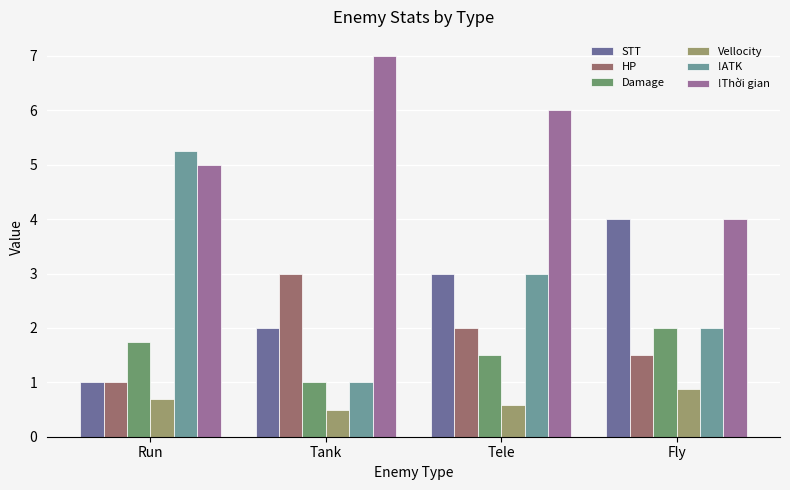

True or false: Vellocity has a value of 0.9 at Fly.

True